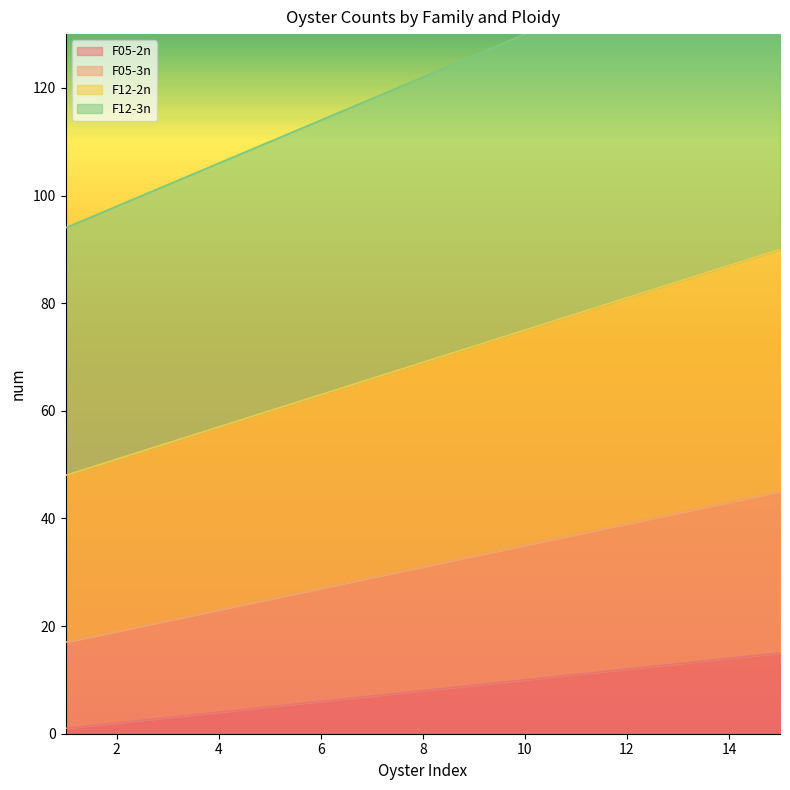

At which label is F05-3n closest to 31?

8